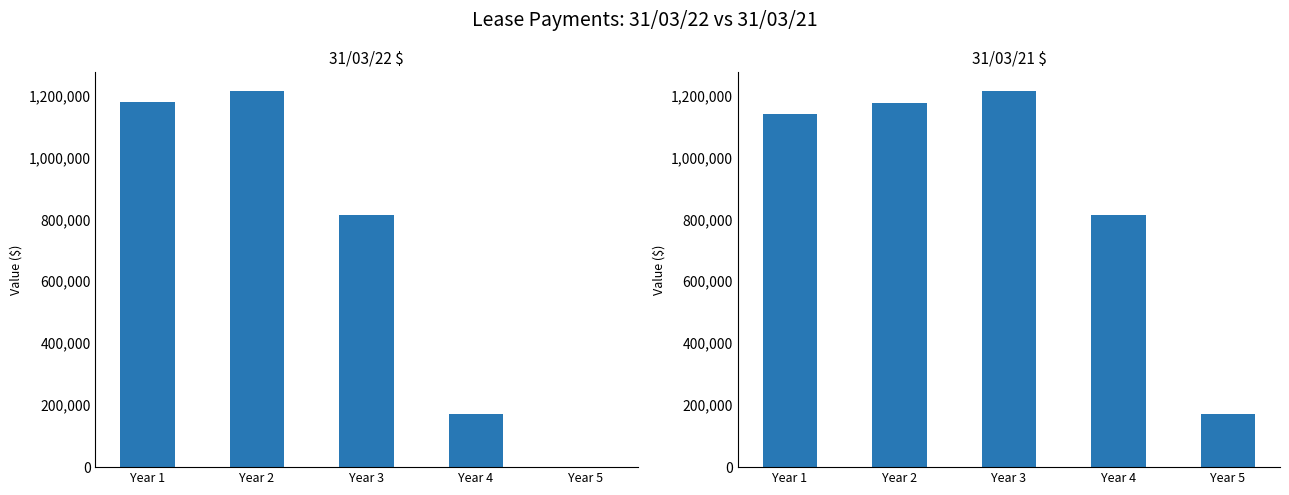

How many data points in 31/03/22 are less than 813282?

2